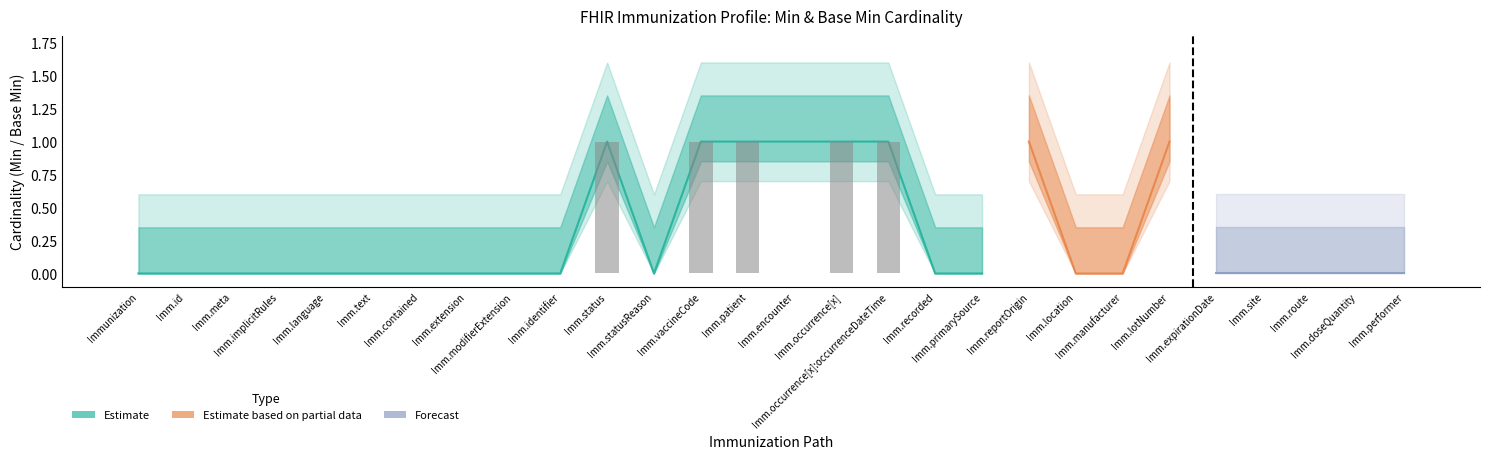

The chart shows a value of 0 at Imm.encounter. True or false?

True